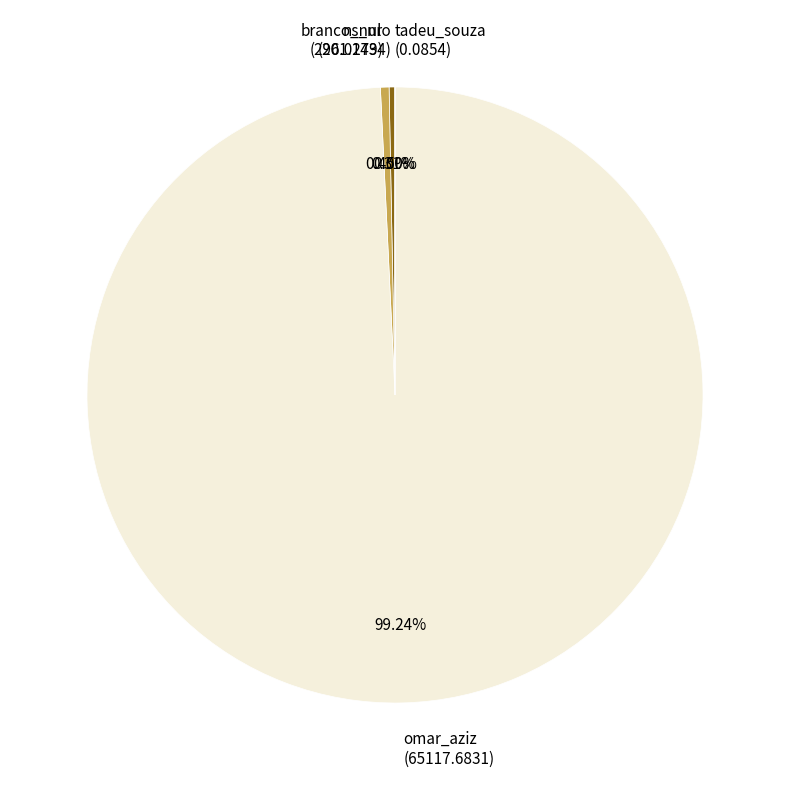

Between omar_aziz (65117.6831) and ns_nr (296.0279), which is larger?

omar_aziz (65117.6831)